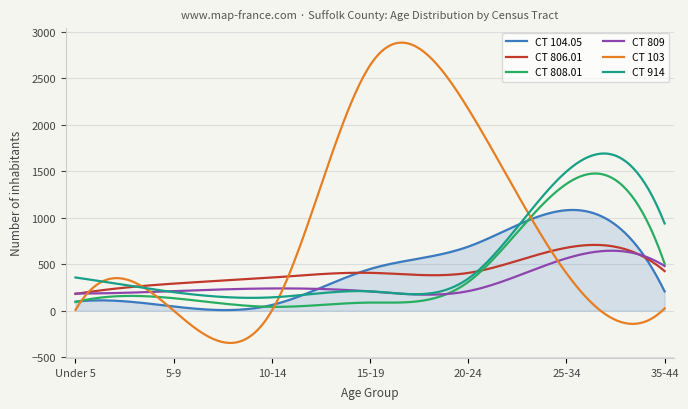

How many series are shown in this chart?

6